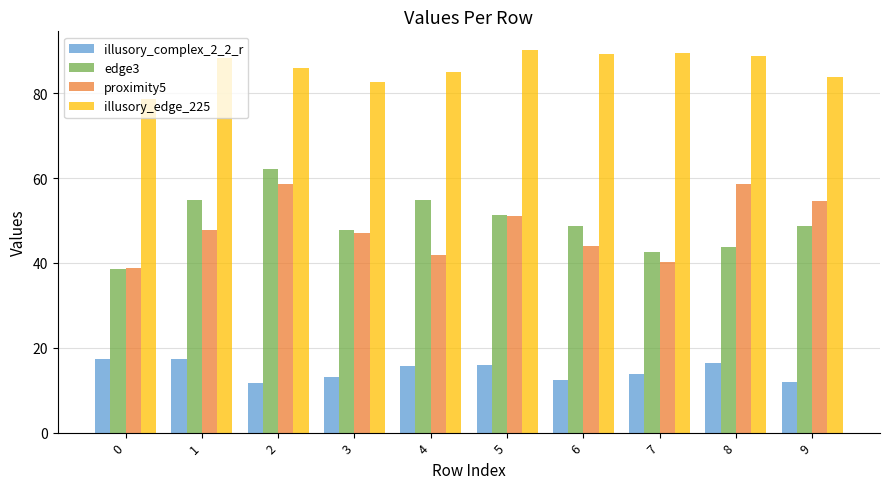

What is the value of the illusory_edge_225 bar at the 8th from the left?

89.6